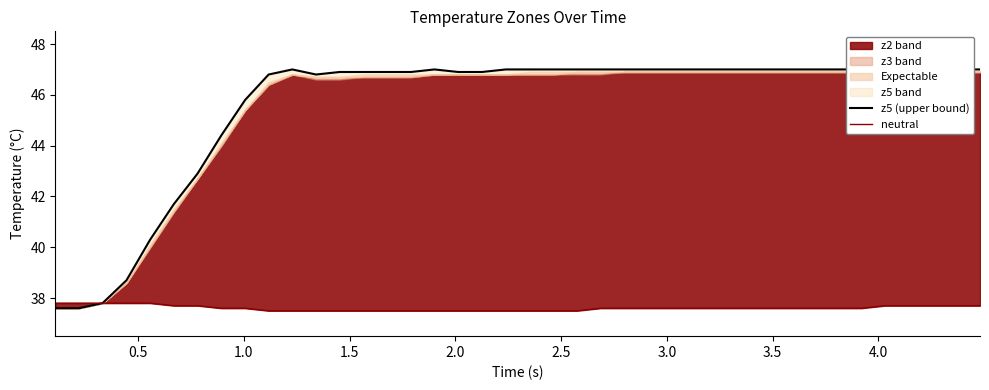

What is the sum of all z5 (upper bound) values?

1822.8